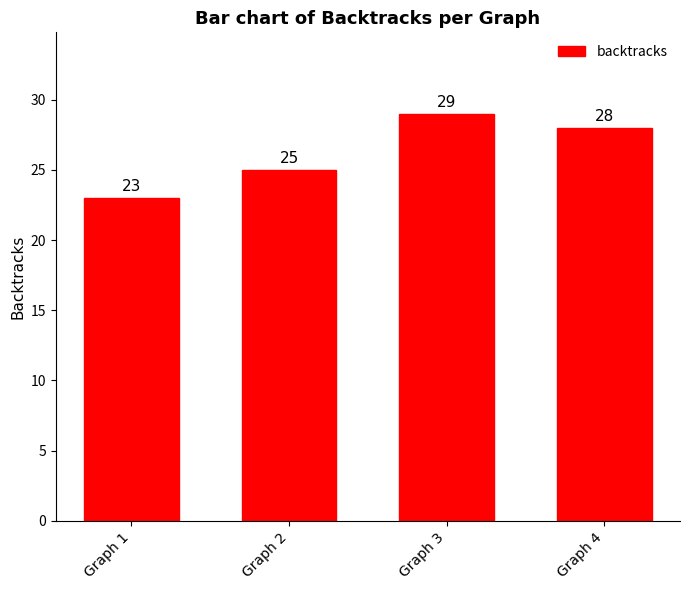

Where does the data first go above 28?

Graph 3